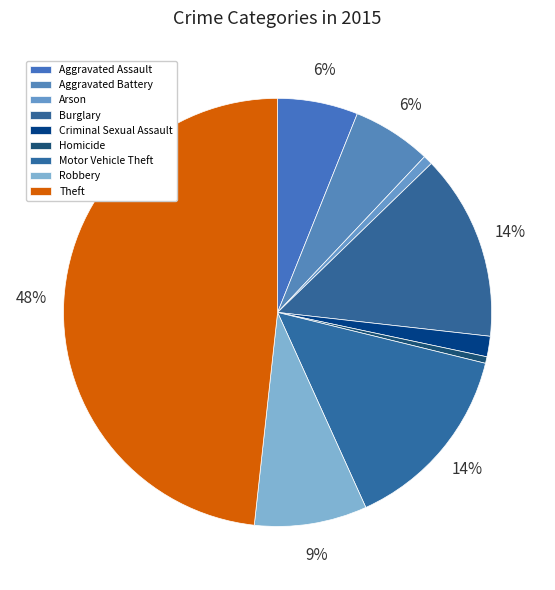

Is there a majority slice in this chart?

No